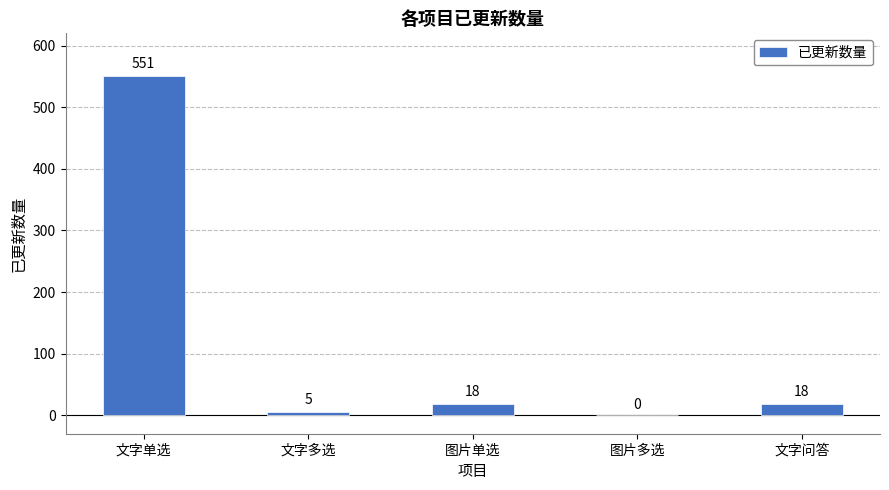

How many positive values are there?

4